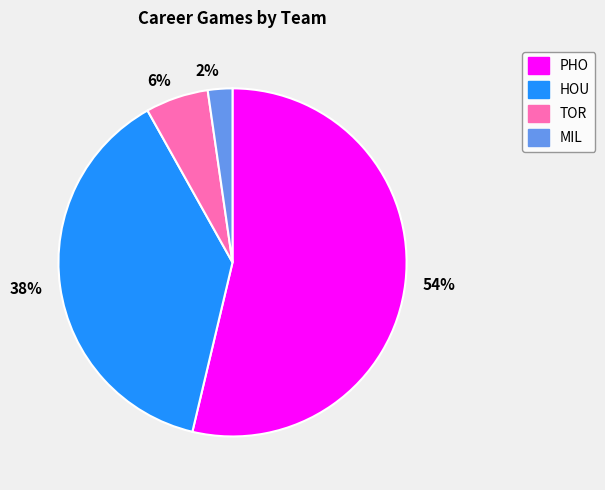

Between MIL and PHO, which is larger?

PHO